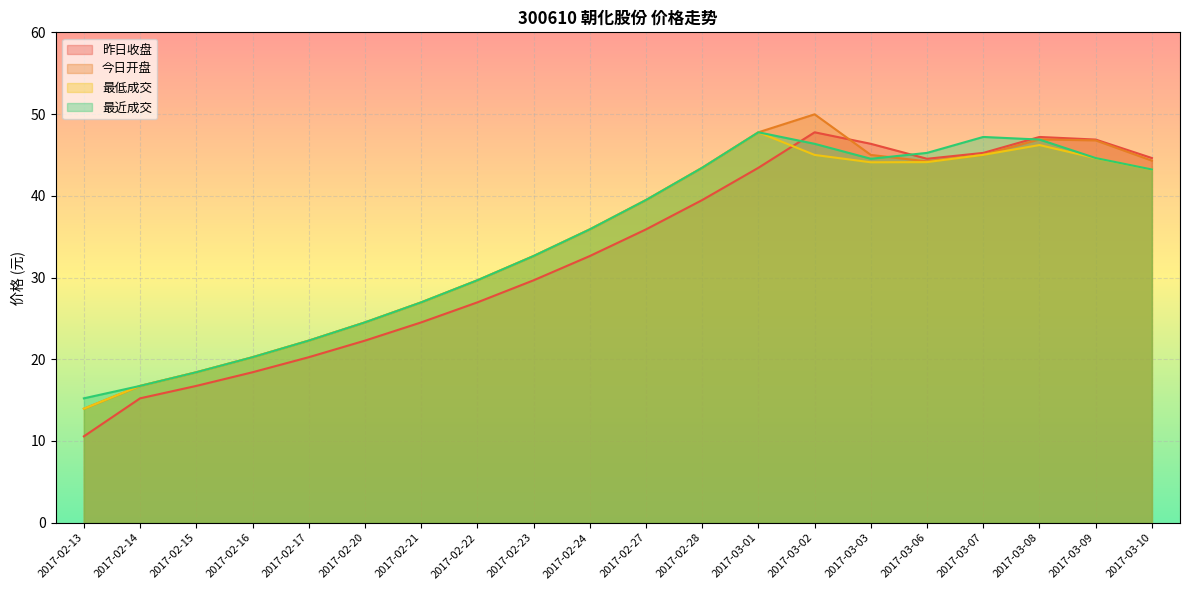

How many interior local valleys does the 昨日收盘 series have?

1